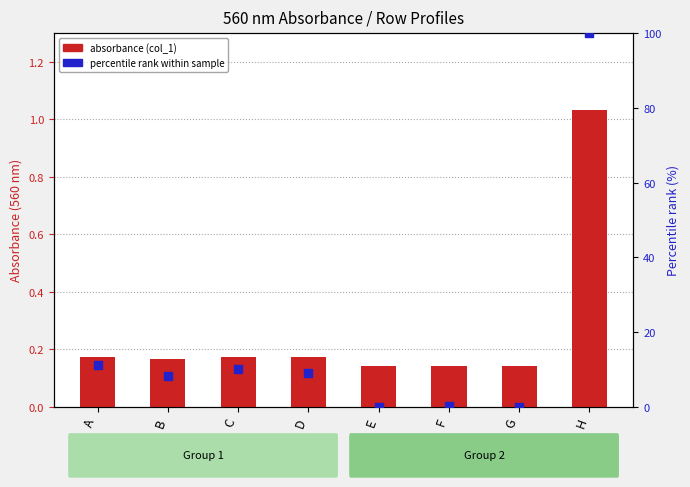

At how many categories does at least one series exceed 51?

1